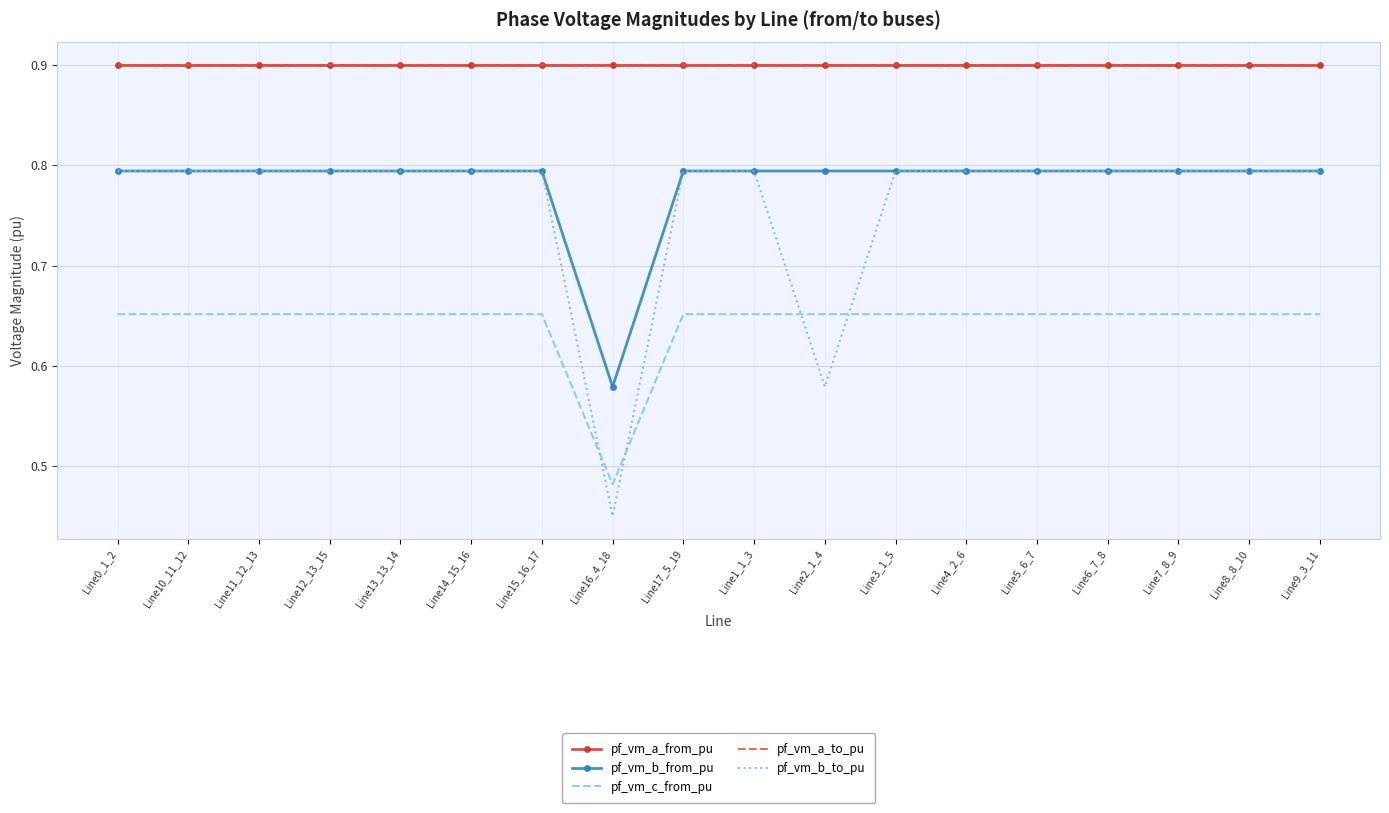

Between Line11_12_13 and Line4_2_6, which is larger?

Line11_12_13